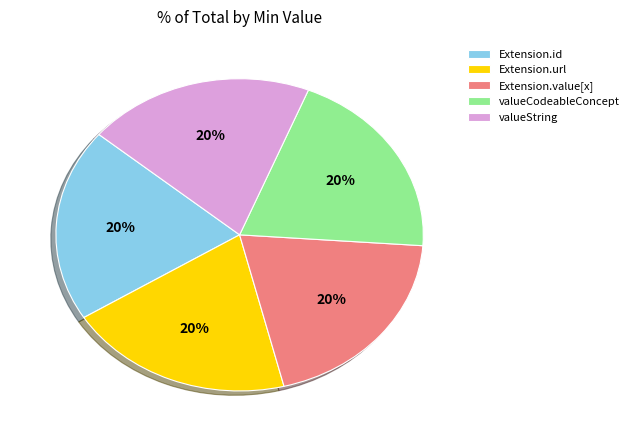

What percentage is the Extension.url slice, to the nearest percent?

20%